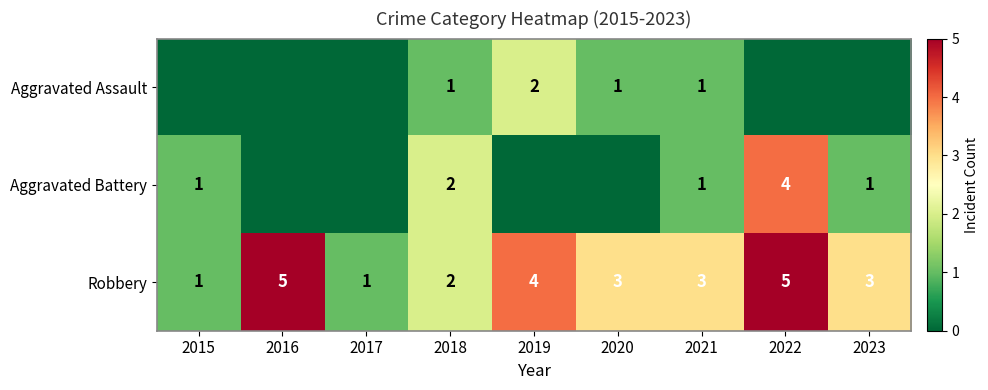

What is the total value across all series at 2018?

5